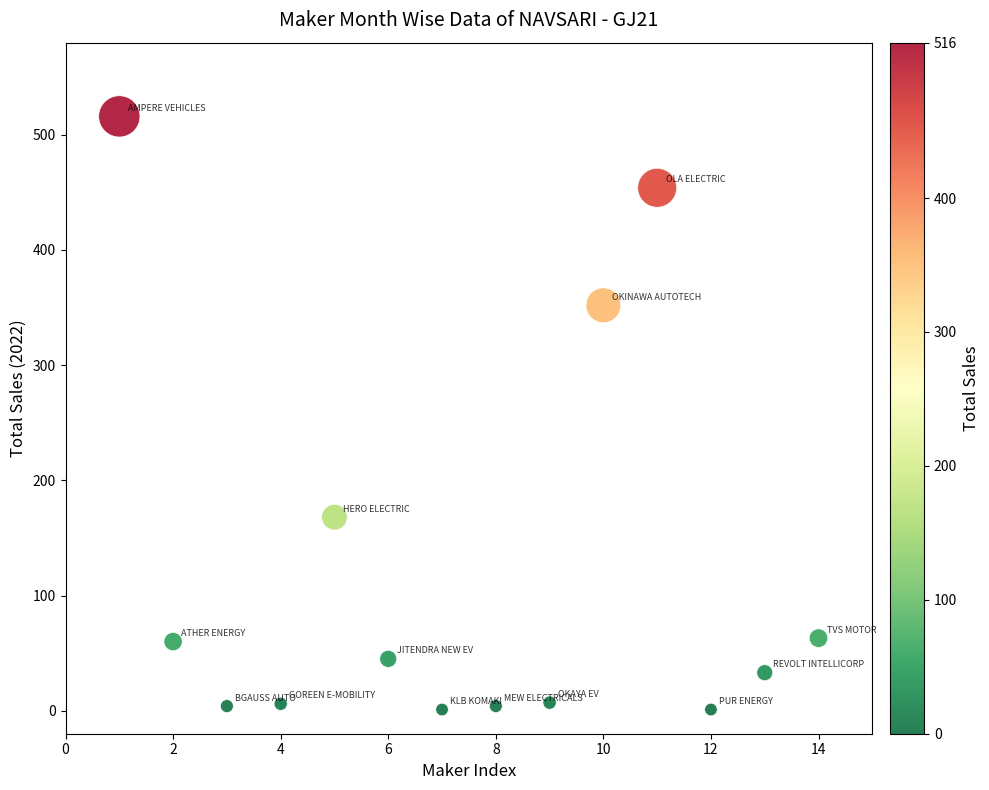

What is the range of Y values (max minus min)?

515